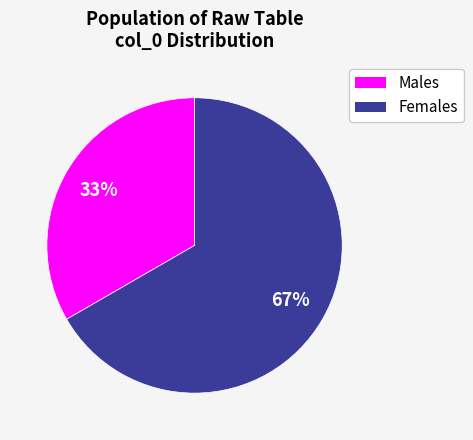

To the nearest percent, what is the average slice percentage?

50%